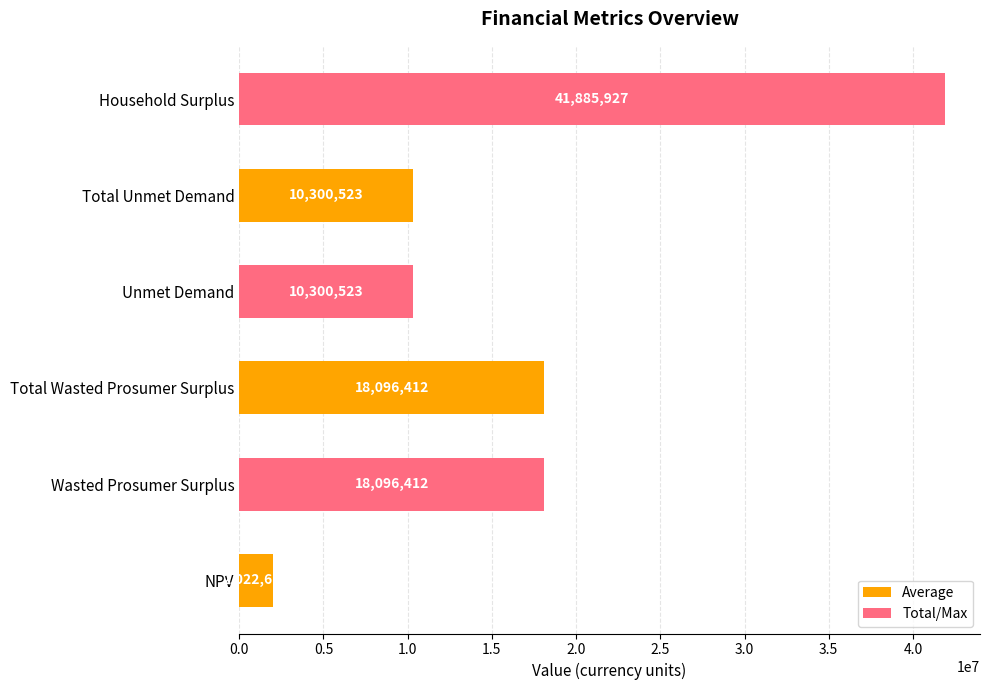

The chart shows a value of 32437888.1 at Total Wasted Prosumer Surplus. True or false?

False